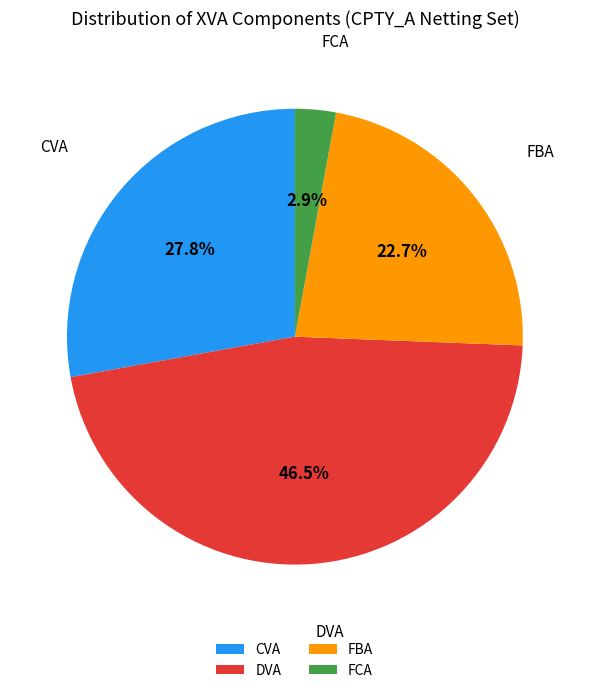

What is the ratio of the value at FCA to the value at DVA?

0.1